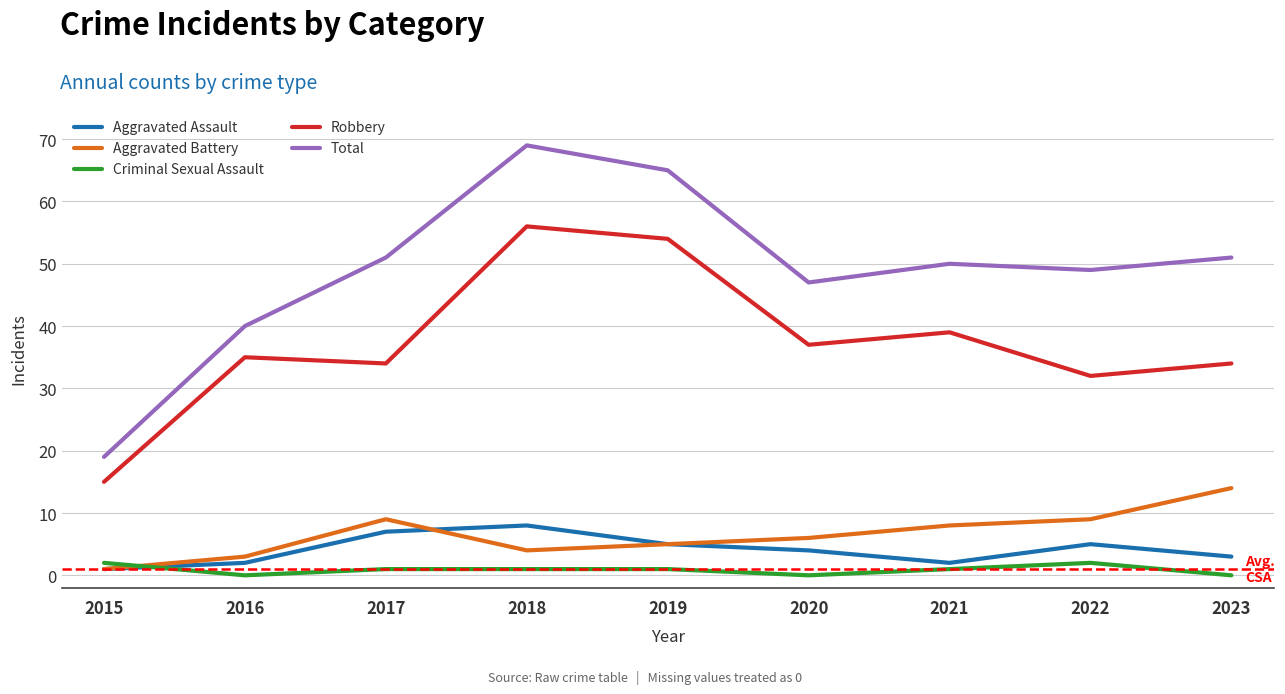

What are all the series names shown in the legend?

Aggravated Assault, Aggravated Battery, Criminal Sexual Assault, Robbery, Total